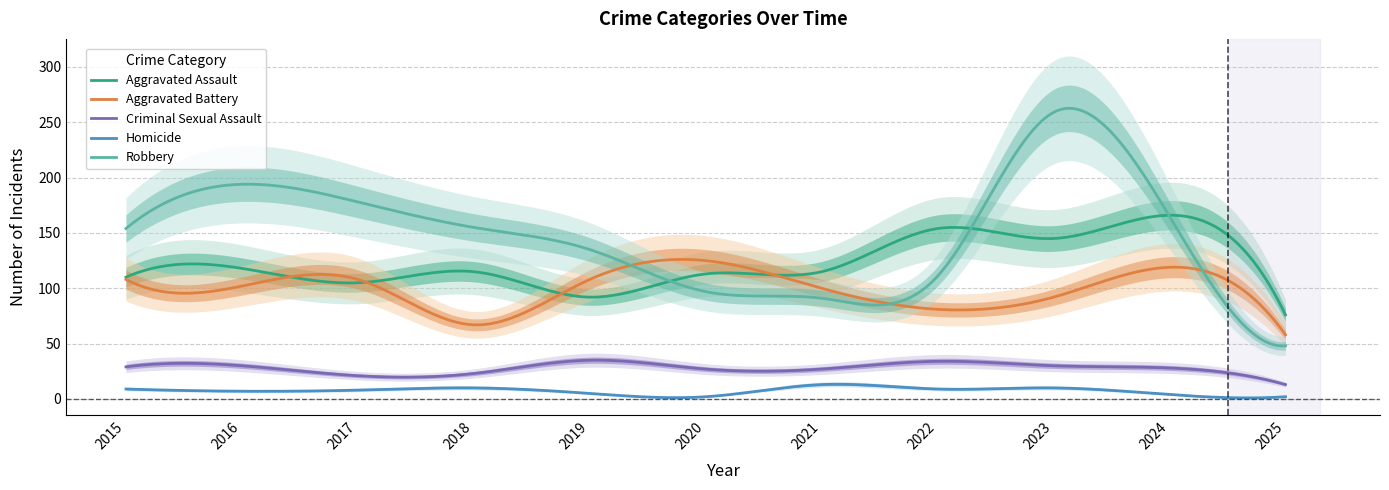

In Aggravated Battery, how many points are higher than both neighbors (excluding endpoints)?

3